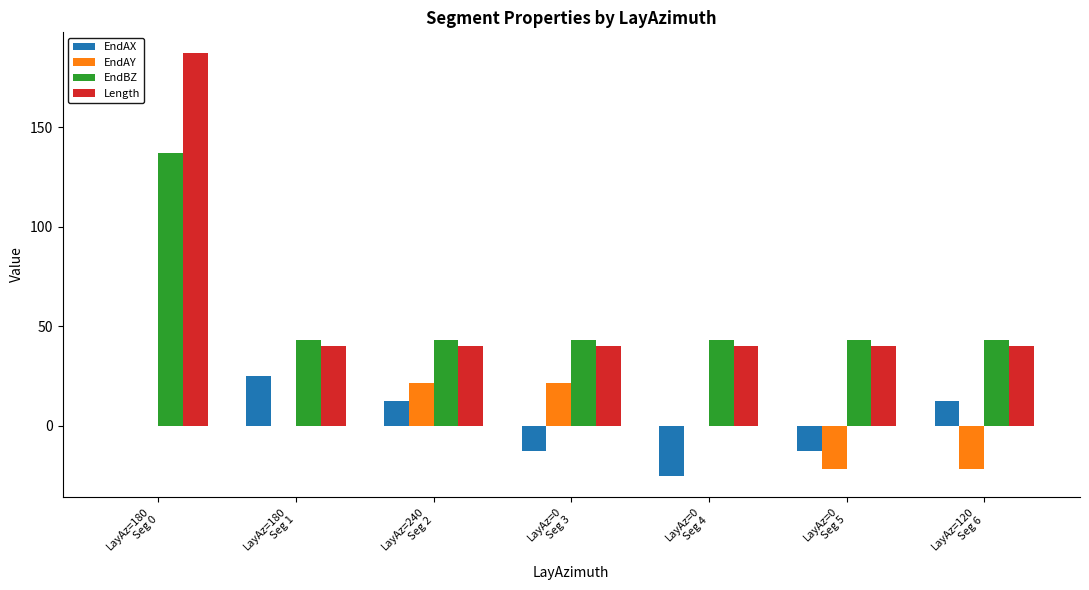

The Length series shows 58.8 at LayAz=0
Seg 3. True or false?

False